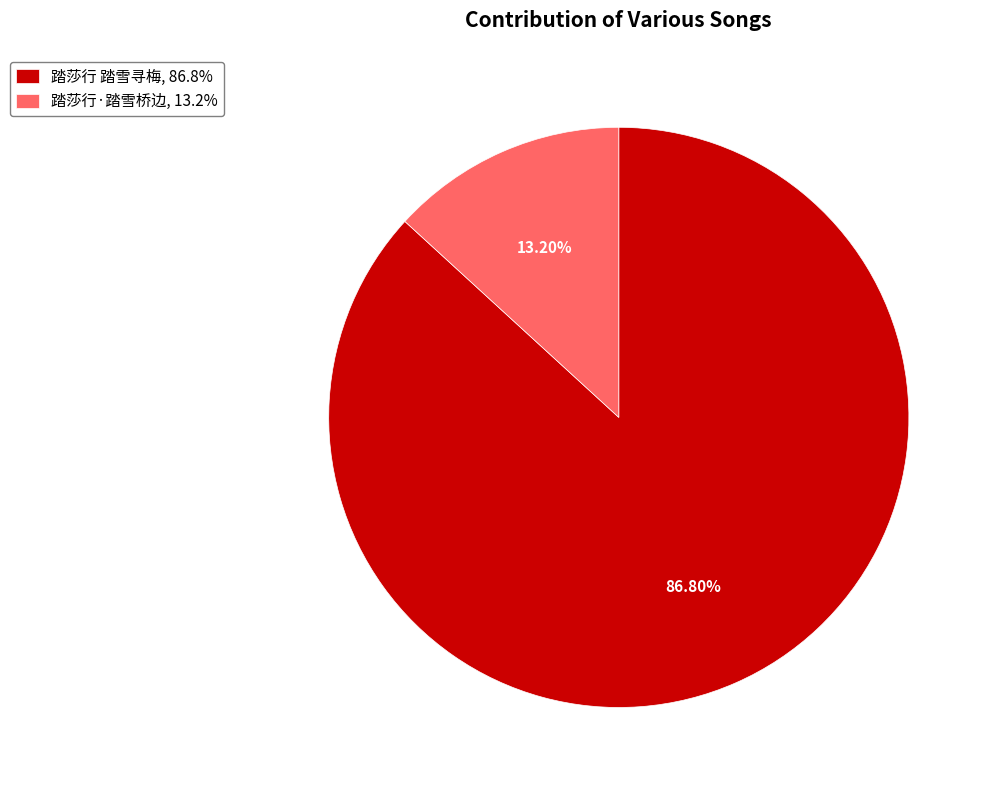

Rank the categories by value from highest to lowest.

踏莎行 踏雪寻梅, 踏莎行·踏雪桥边